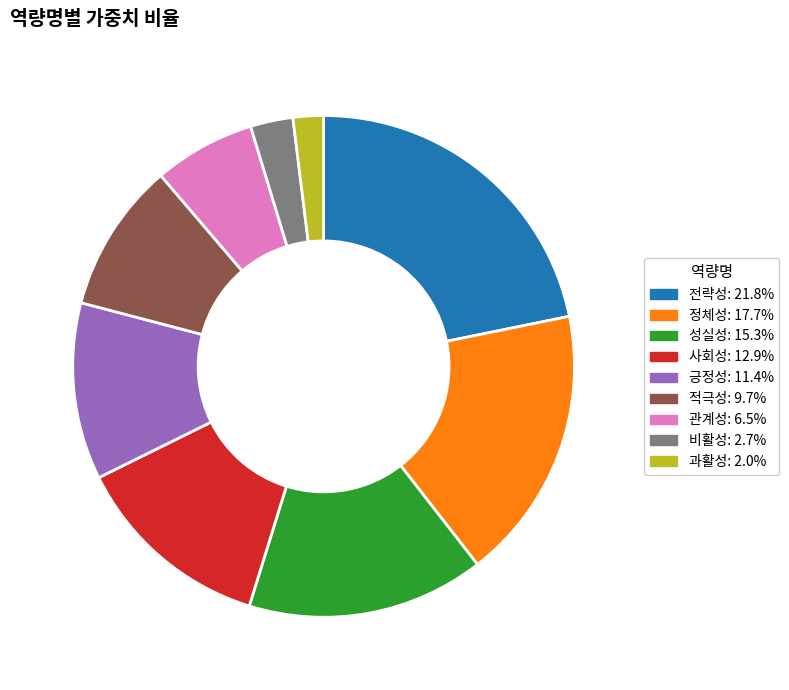

Approximately how many times larger is the value at 전략성 compared to 정체성?

1.2